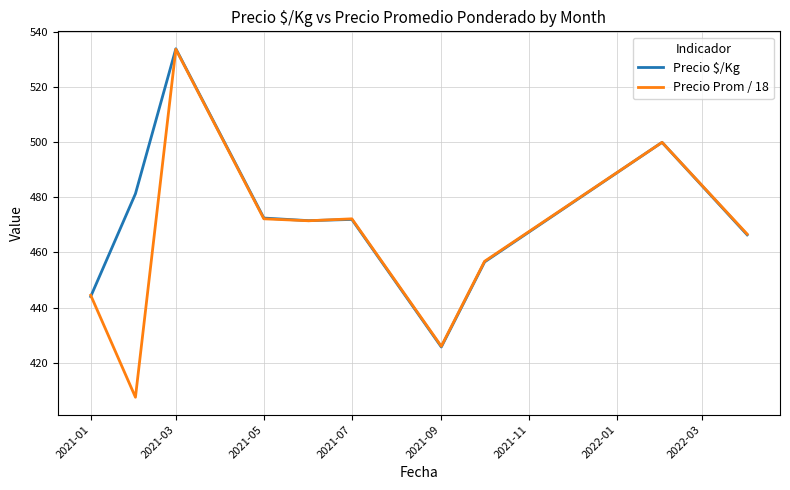

How many interior local valleys does the Precio Prom / 18 series have?

3